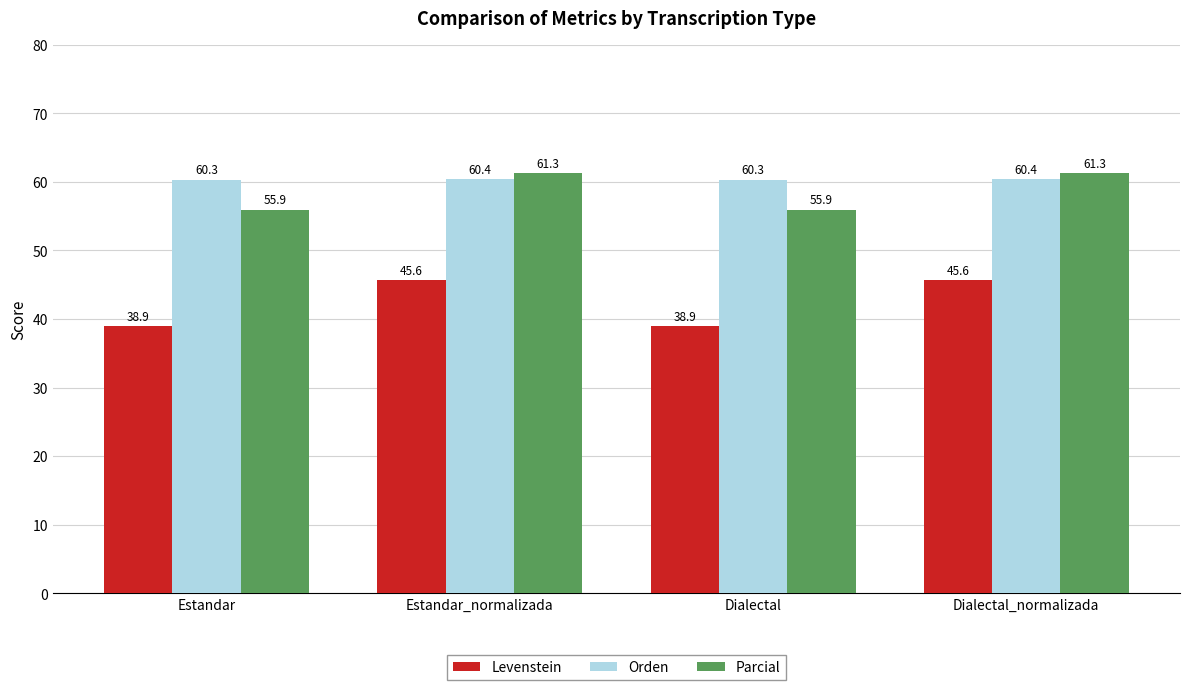

What is the highest value of the Levenstein series?

45.6